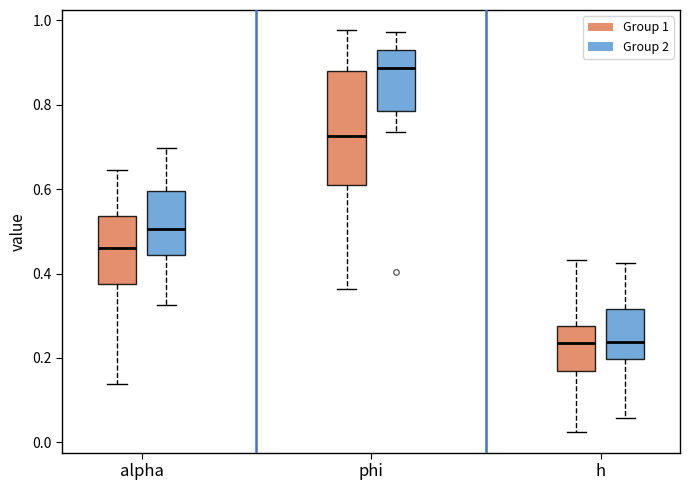

Comparing the boxes themselves (not the whiskers), which one is the tallest?

phi (Group 1)